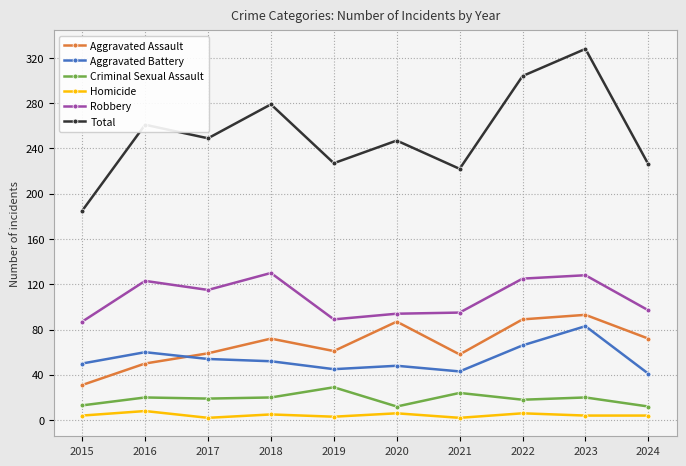

What is the minimum value for Aggravated Battery?

41